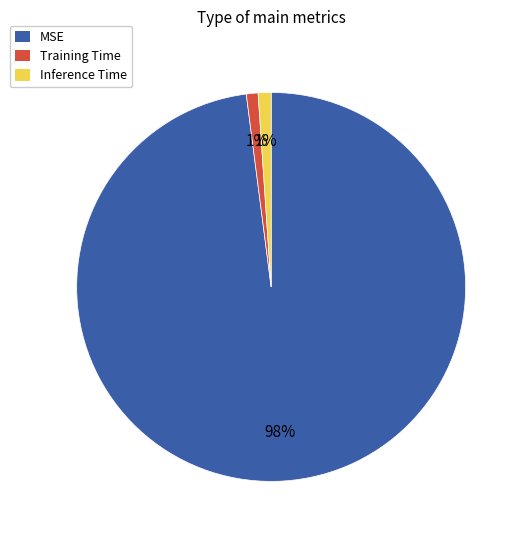

Is it true that Training Time is 15% of the pie?

False